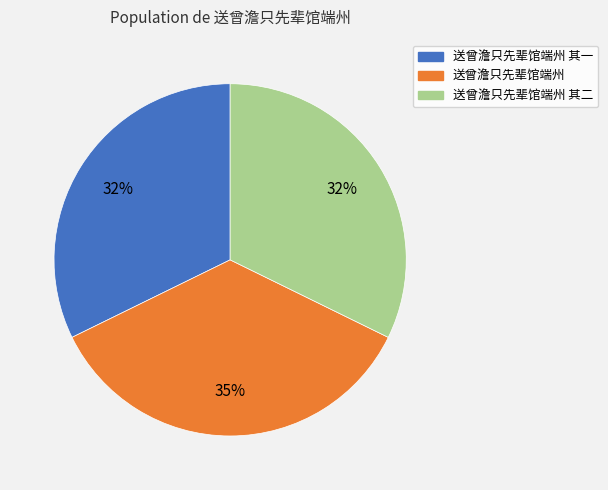

What percentage is the 送曾澹只先辈馆端州 slice, to the nearest percent?

35%